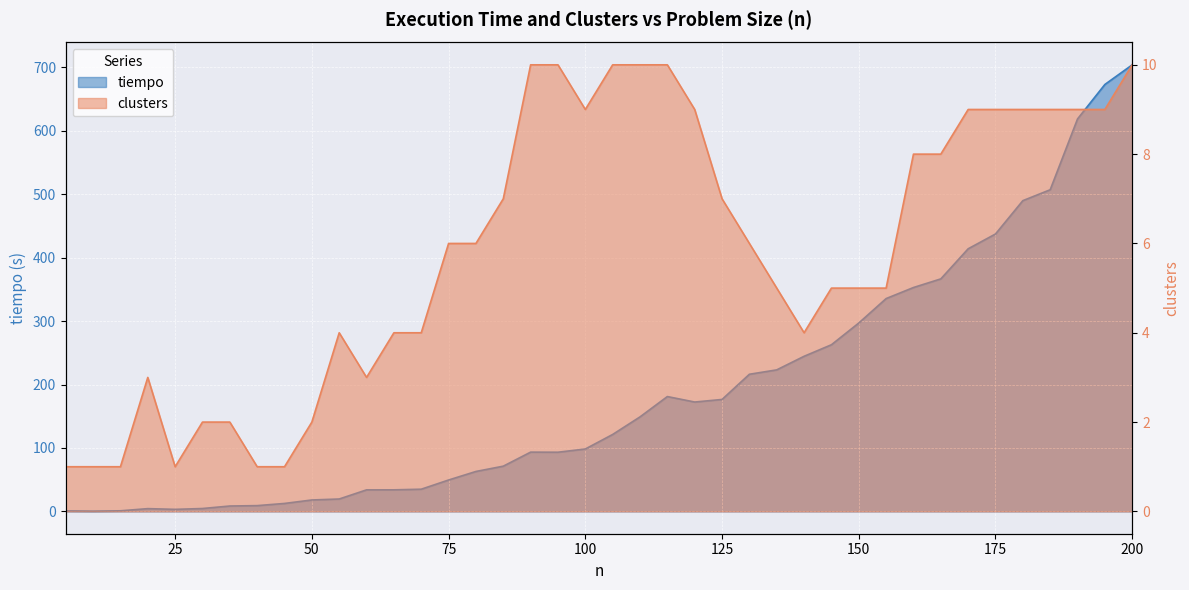

What is the difference between the clusters values at 45 and 30?

1.0